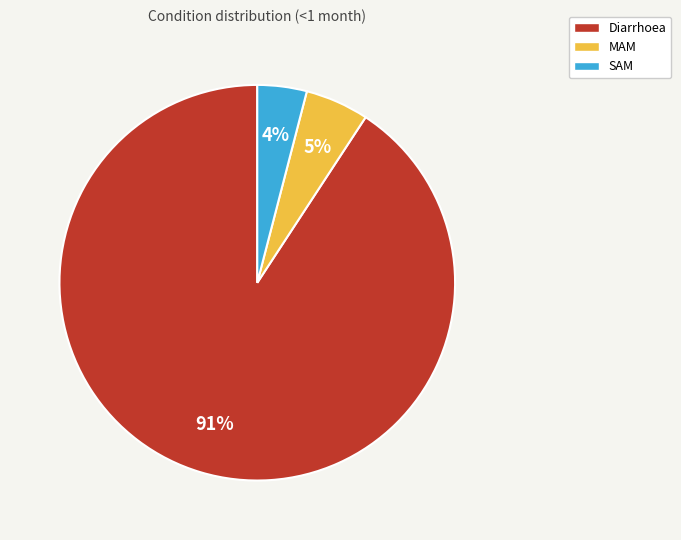

To the nearest percent, what is the average slice percentage?

33%